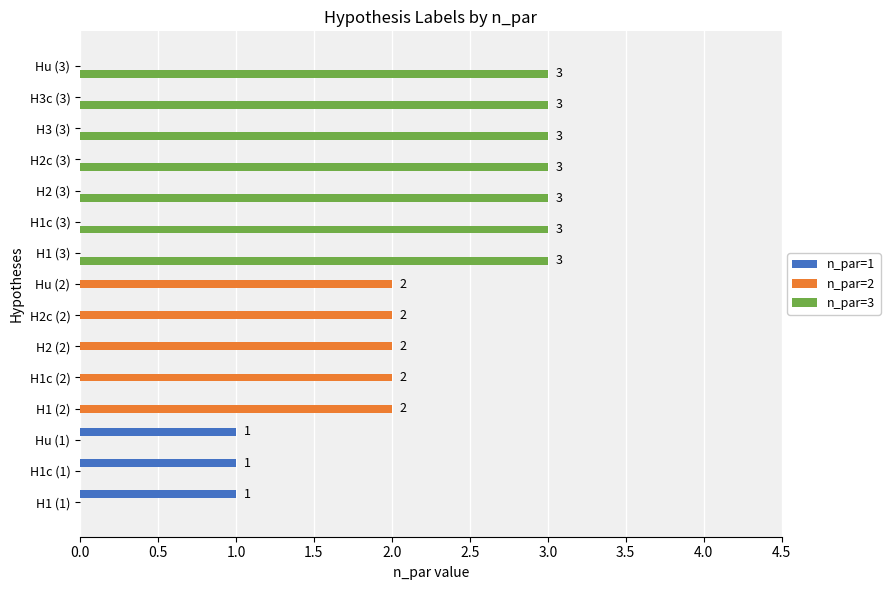

Which series has the largest total across all categories?

n_par=3